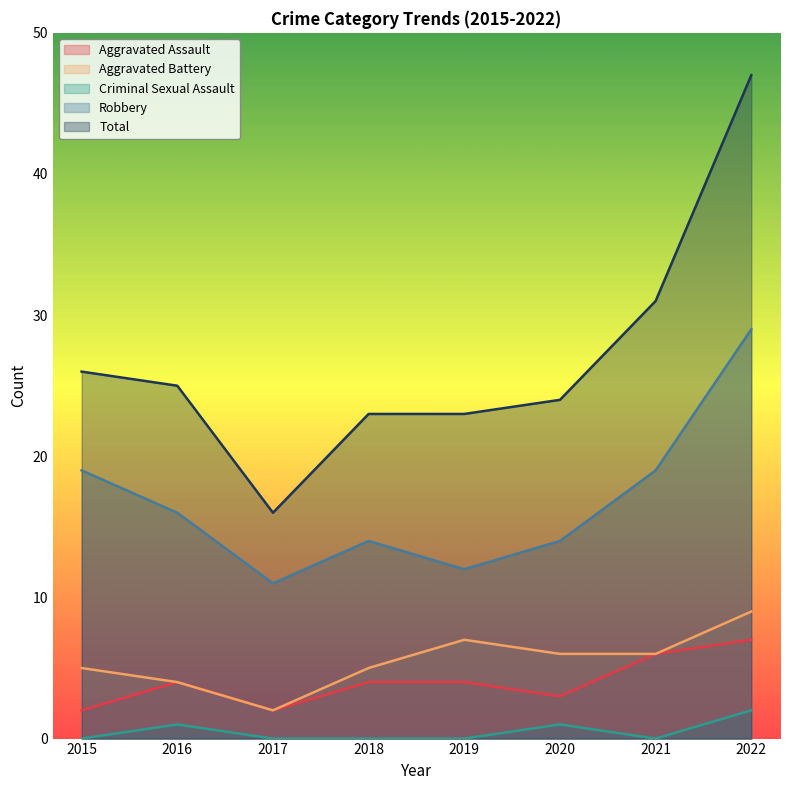

At which category does Total reach its first local valley?

2017